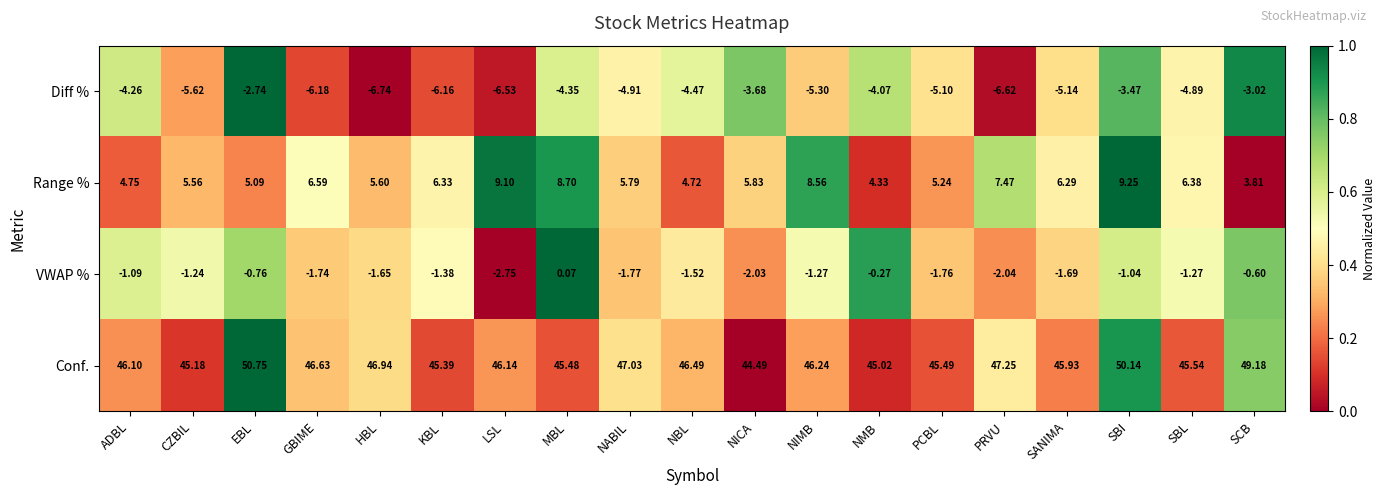

List the labels in order of Range % value, largest first.

SBI, LSL, MBL, NIMB, PRVU, GBIME, SBL, KBL, SANIMA, NICA, NABIL, HBL, CZBIL, PCBL, EBL, ADBL, NBL, NMB, SCB